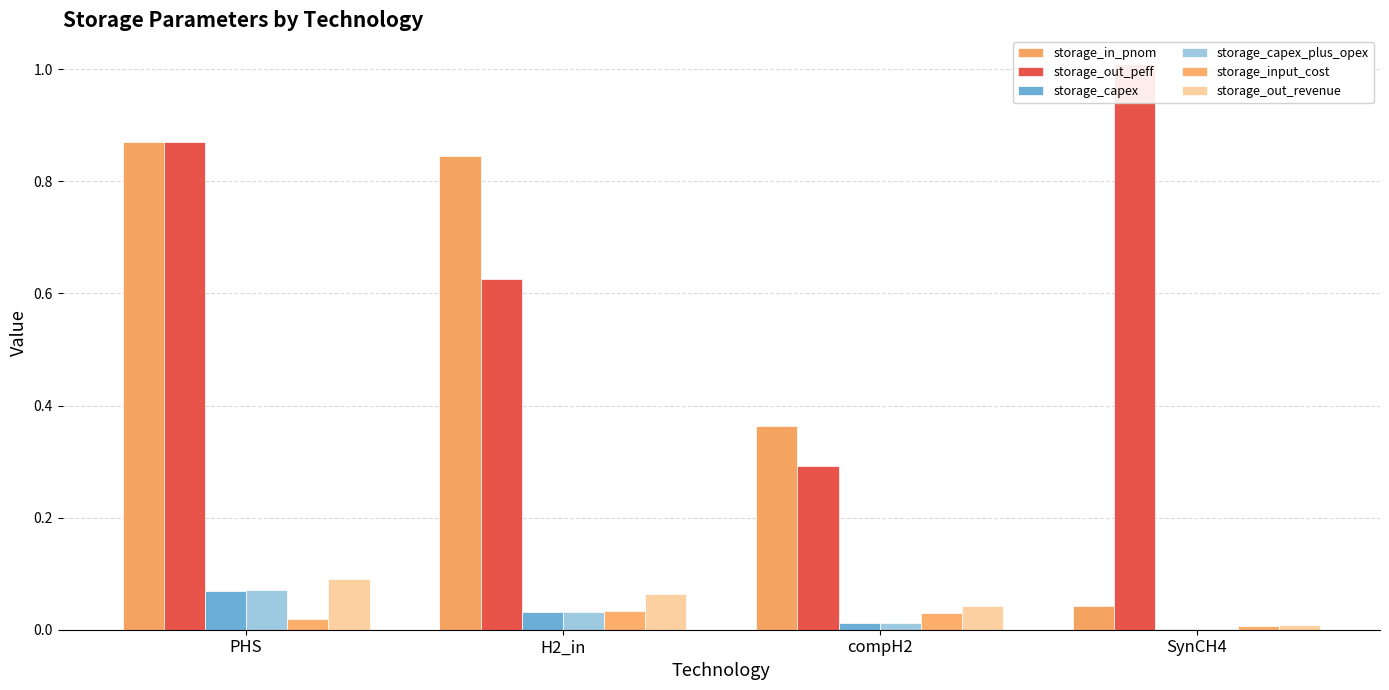

Between PHS and compH2, which is larger?

PHS